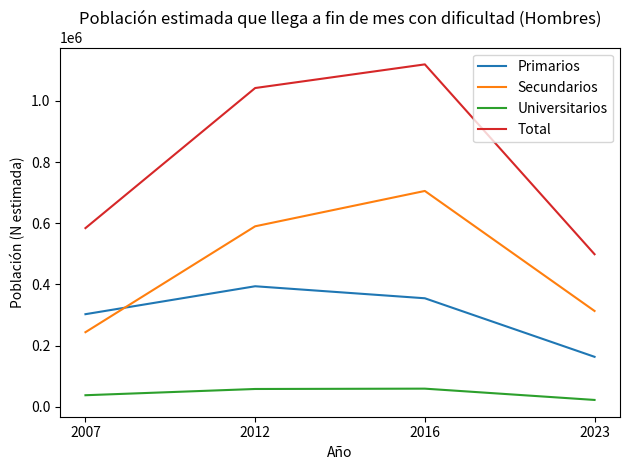

What is the difference between the maximum and second lowest values in the Primarios series?

91348